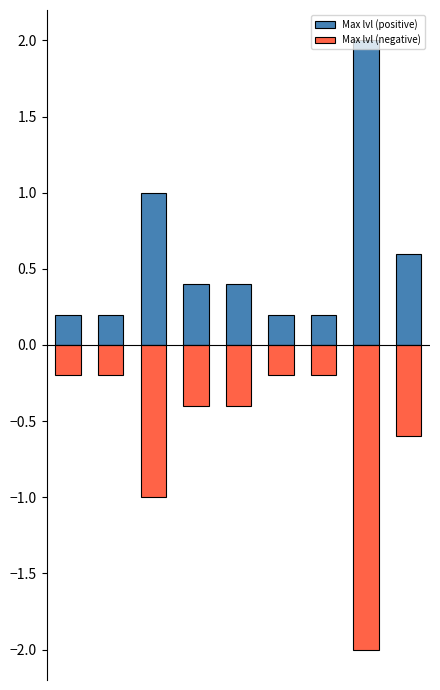

What is the minimum value shown in the chart?

-2.0